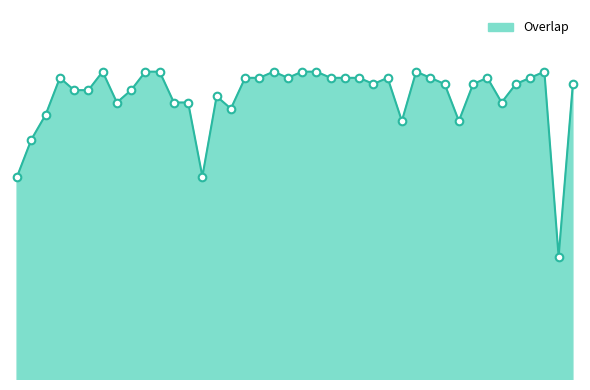

Does the chart have visible grid lines?

No